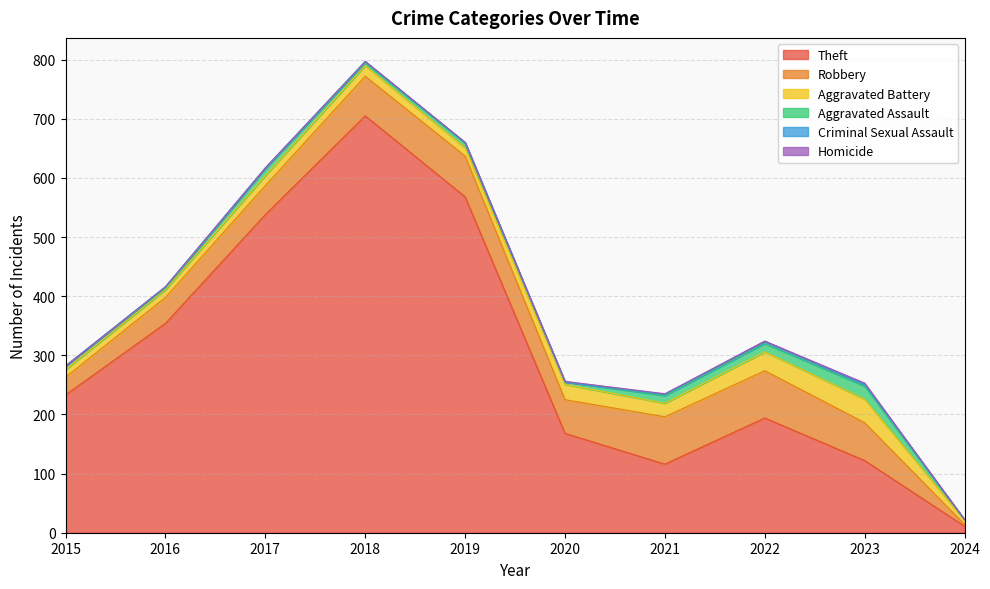

Reading right to left, extract all data points from this chart.

Theft: 11	122	194	116	168	568	705	538	354	233
Robbery: 3	64	80	80	57	69	67	49	44	30
Aggravated Battery: 7	40	32	23	26	14	18	17	13	13
Aggravated Assault: 1	22	14	13	4	8	5	12	3	6
Criminal Sexual Assault: 0	3	4	2	0	1	2	1	2	0
Homicide: 0	2	0	1	1	0	0	0	0	0